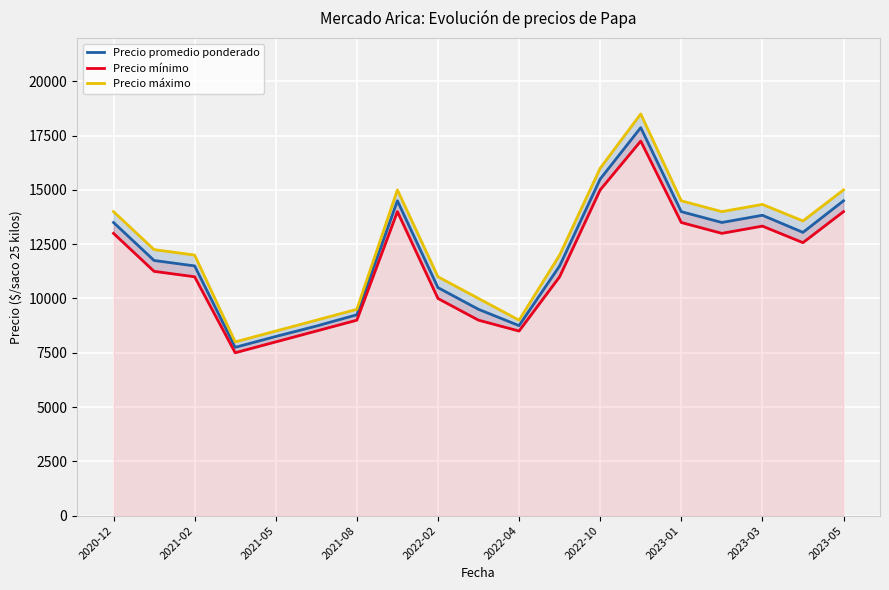

What is the maximum value for Precio promedio ponderado?

17870.0